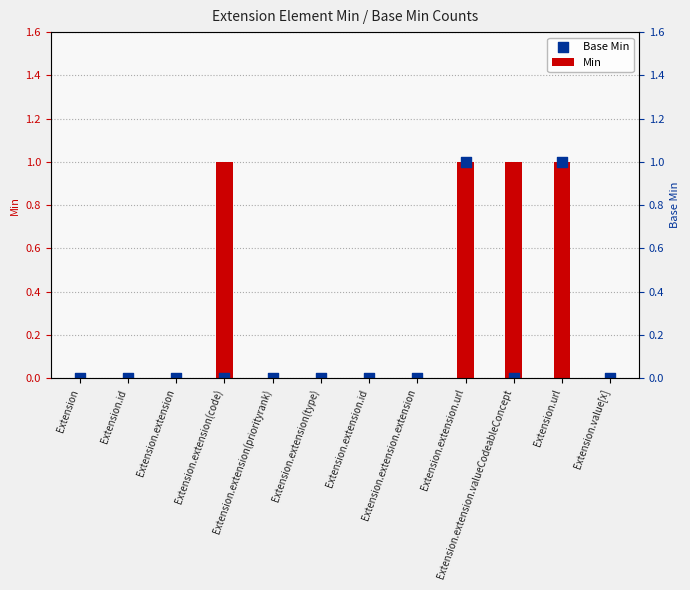

Which series contains the highest Y value?

Min